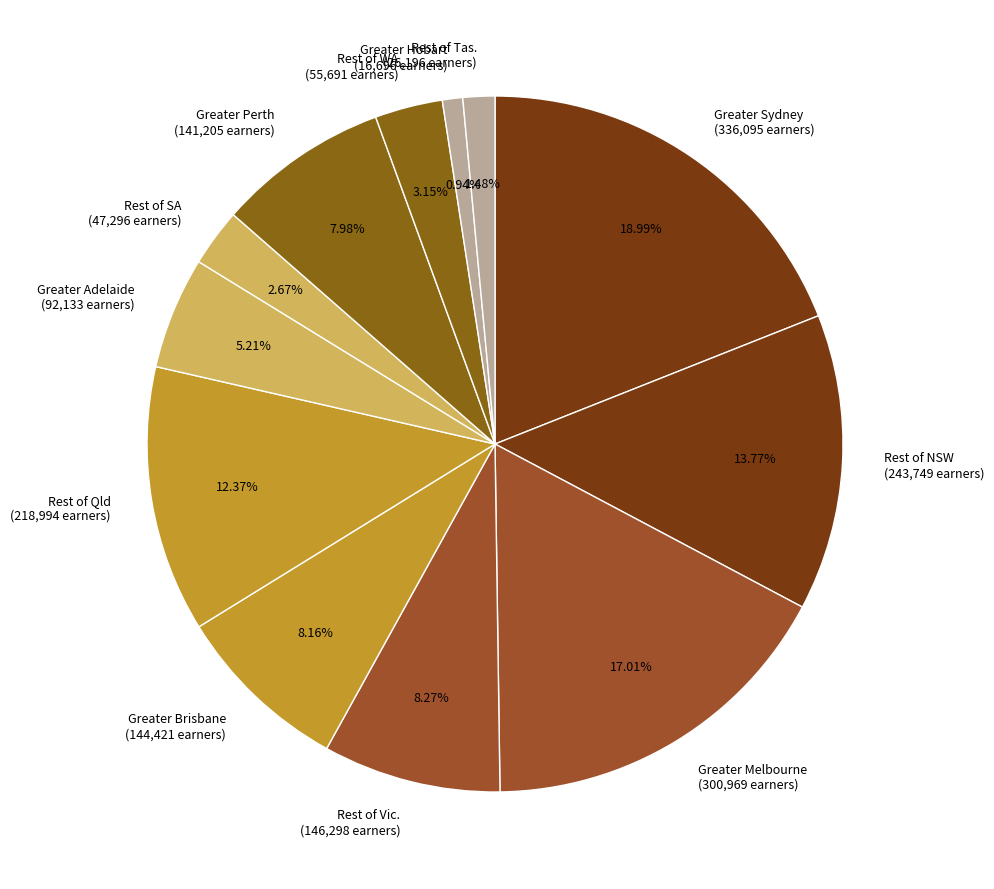

What percentage is the Rest of NSW slice, to the nearest percent?

14%